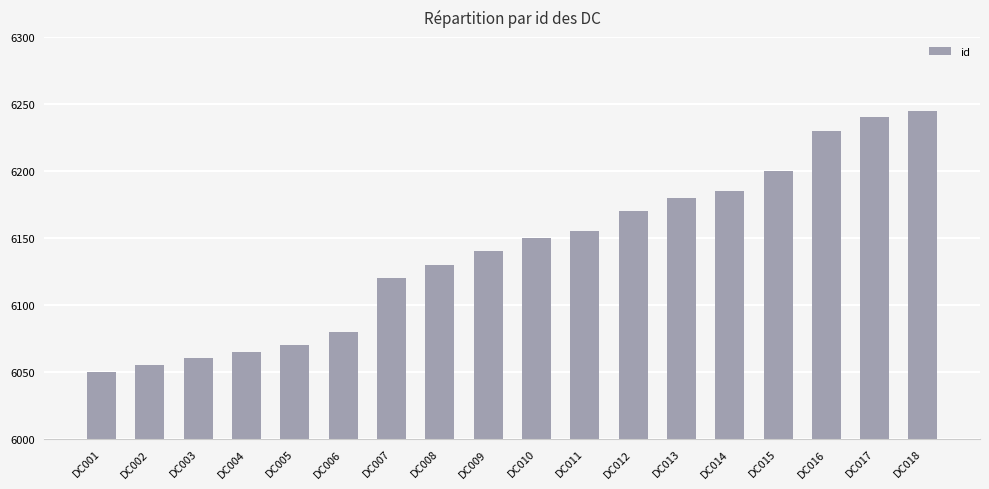

What is the value of the 8th bar from the left?

6130